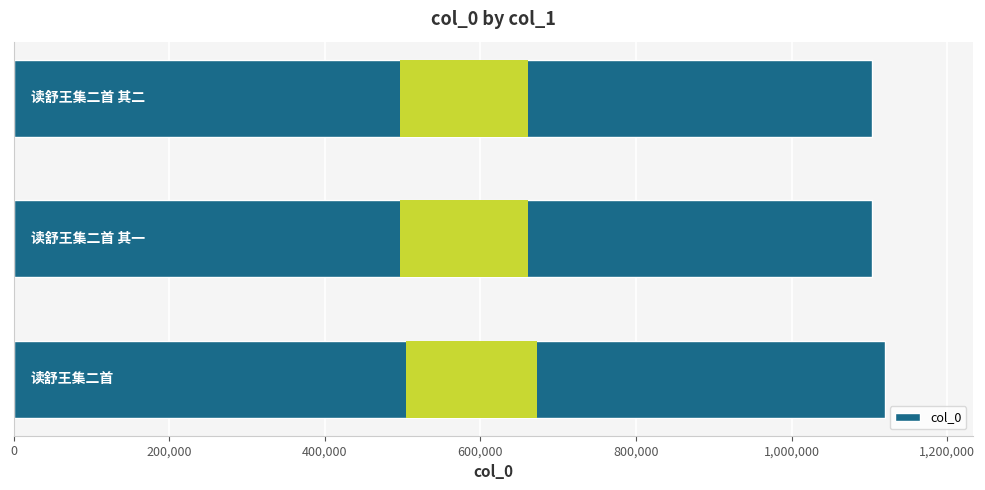

The value at 0 is 1120563. True or false?

True